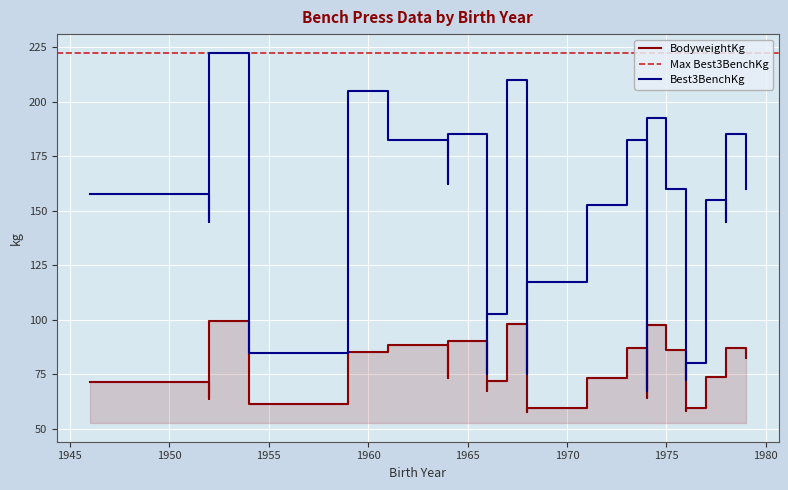

What is the minimum value for BodyweightKg?

57.6